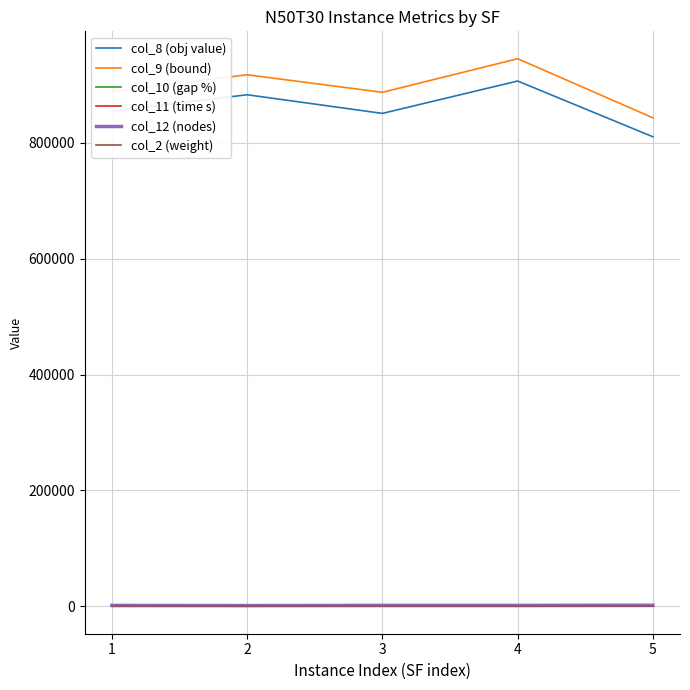

True or false: col_11 (time s) and col_2 (weight) intersect in this chart.

False